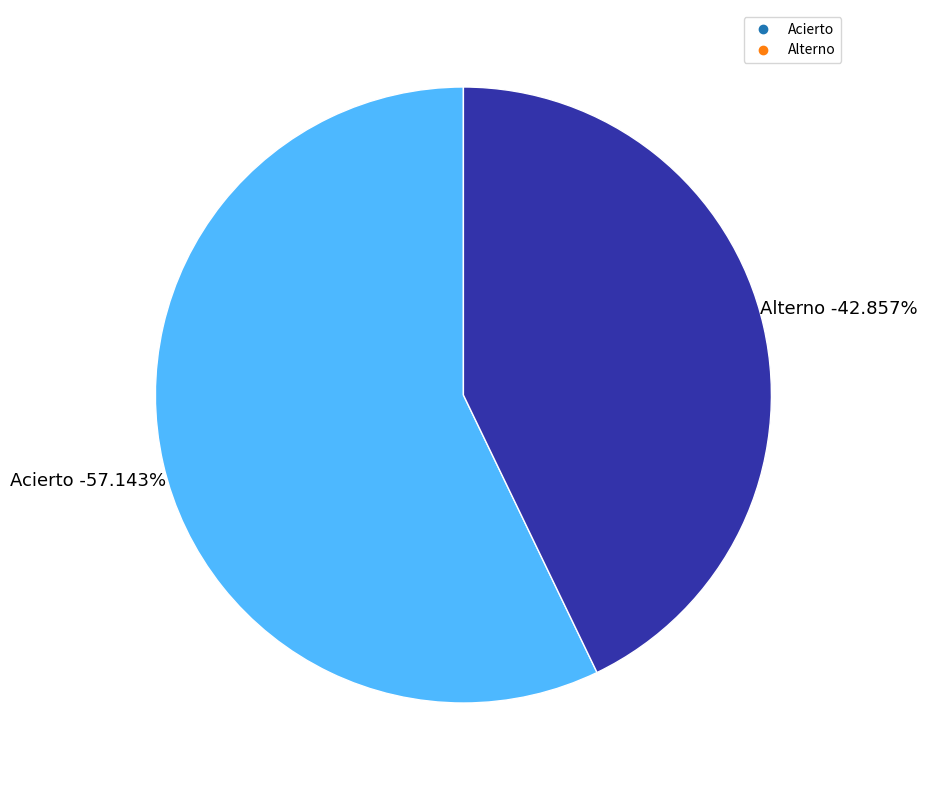

The Alterno slice represents 56% of the pie. True or false?

False